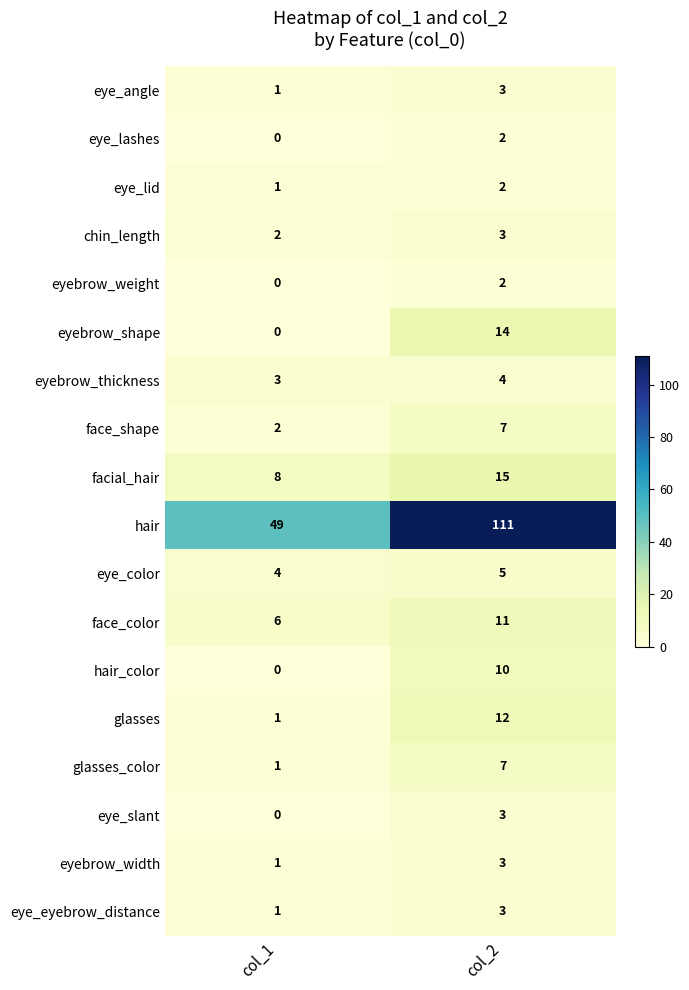

At how many categories does at least one series exceed 60?

1